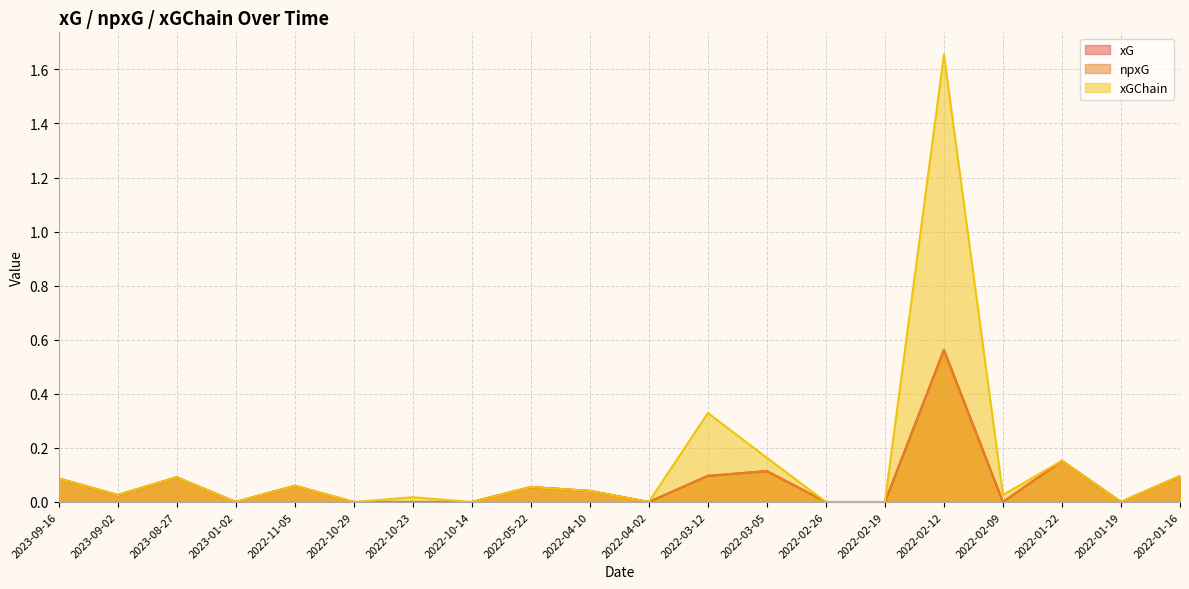

What is the label of the 9th point from the left?

2022-05-22